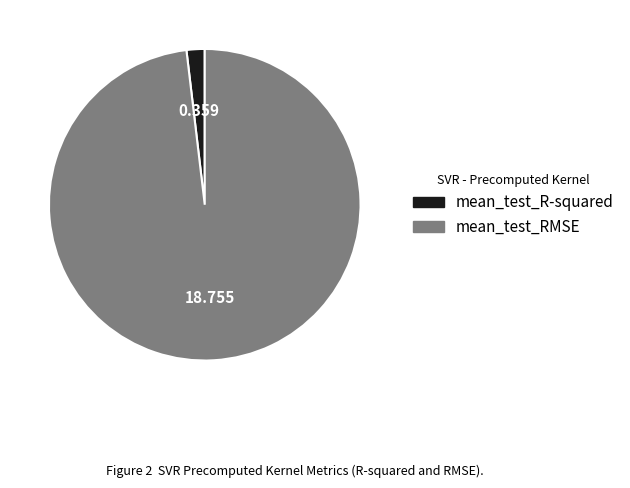

Is the sum of mean_test_RMSE and mean_test_R-squared greater than half?

Yes